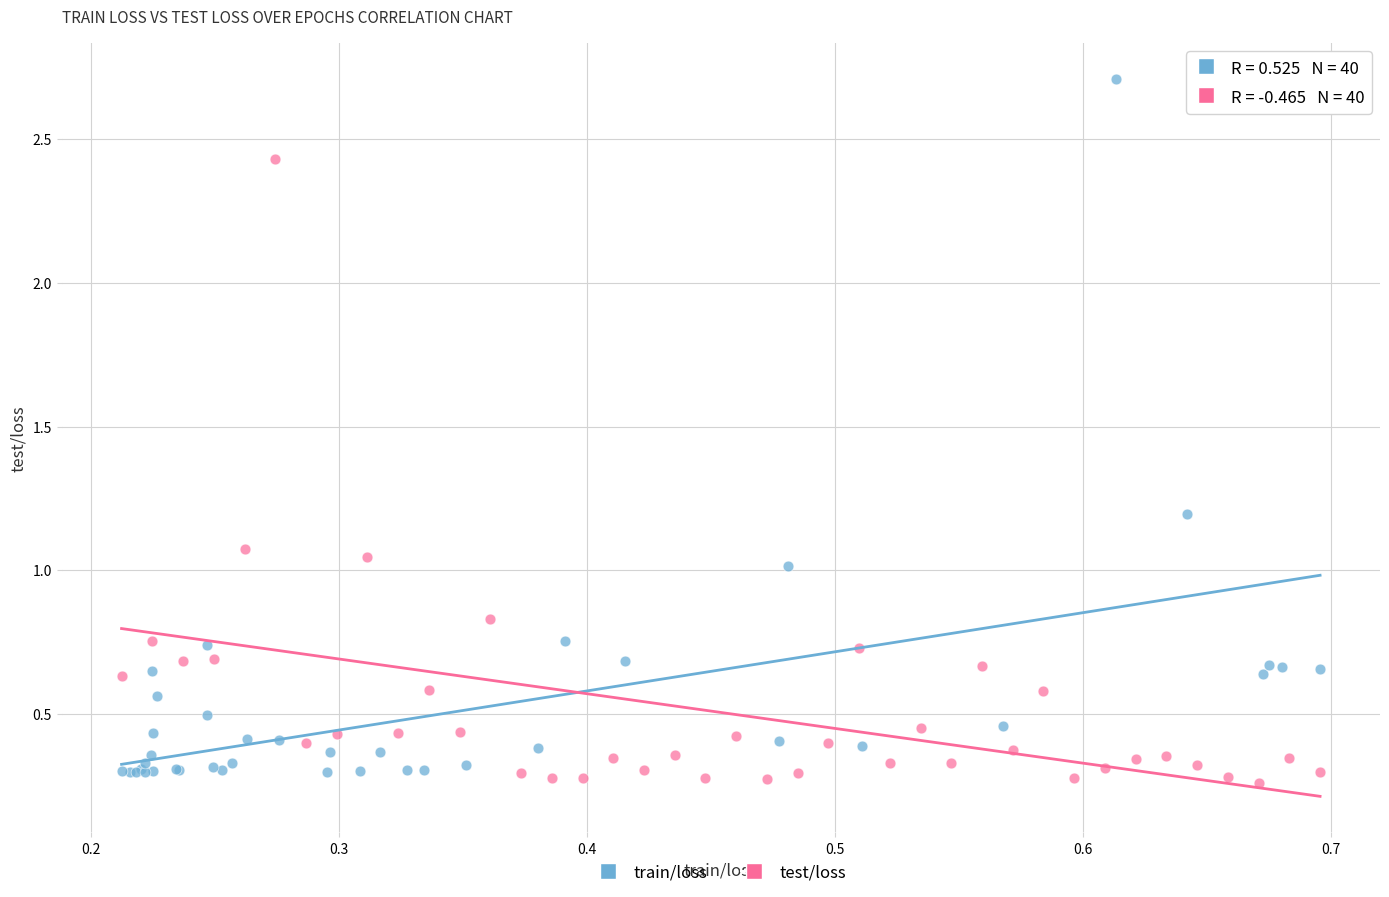

Which series has the widest spread of Y values?

train/loss